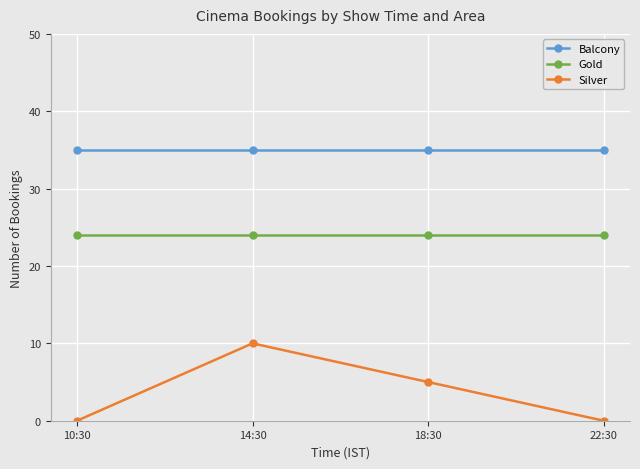

True or false: Gold and Balcony cross at least once.

False